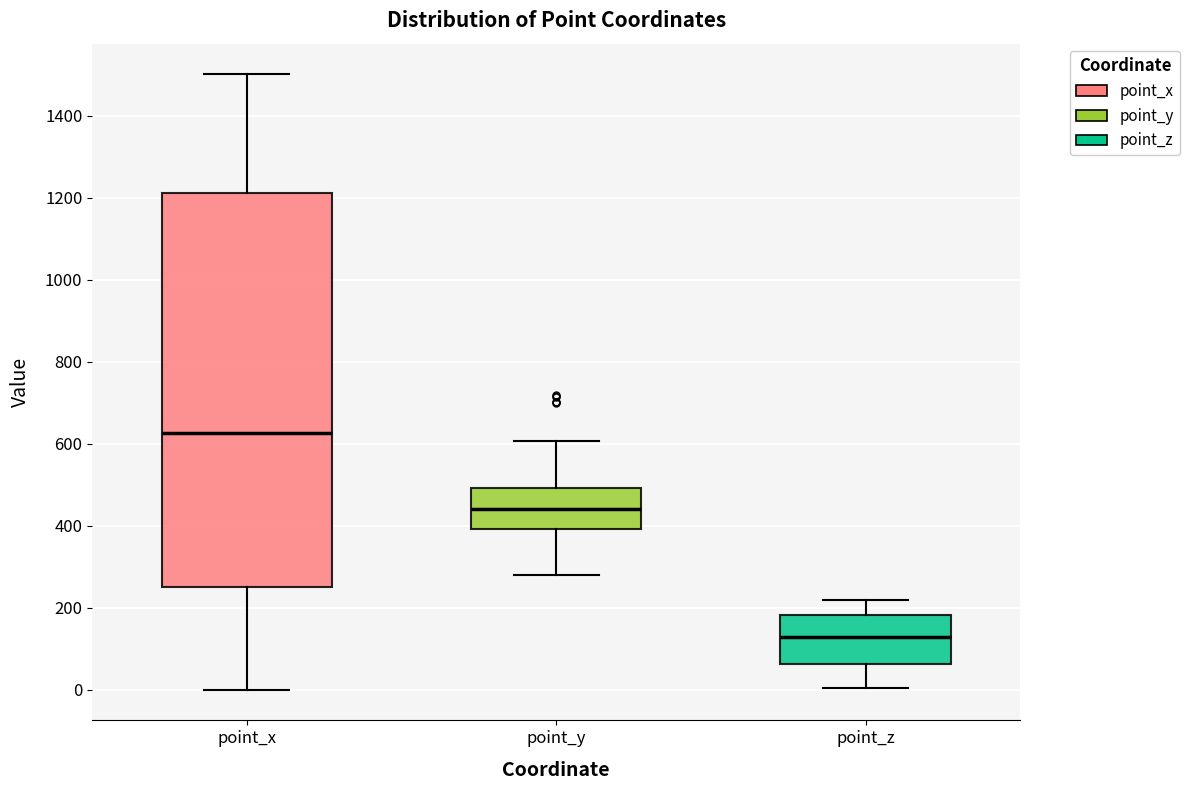

Where does the median line of the box for point_y sit on the y-axis? The values are not printed on the chart, so give them approximately, as read against the axis.

440